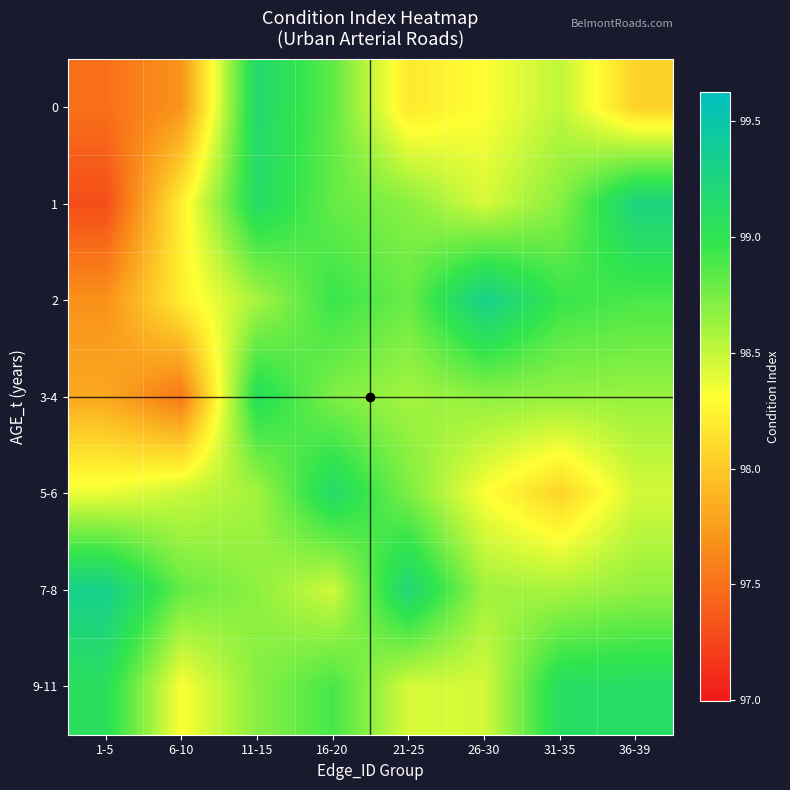

How many categories are shown in the chart?

8